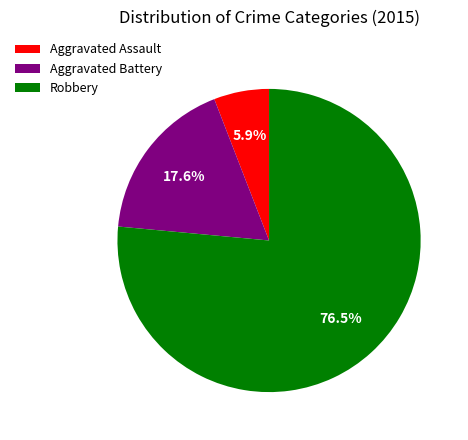

Rank the categories by value from lowest to highest.

Aggravated Assault, Aggravated Battery, Robbery